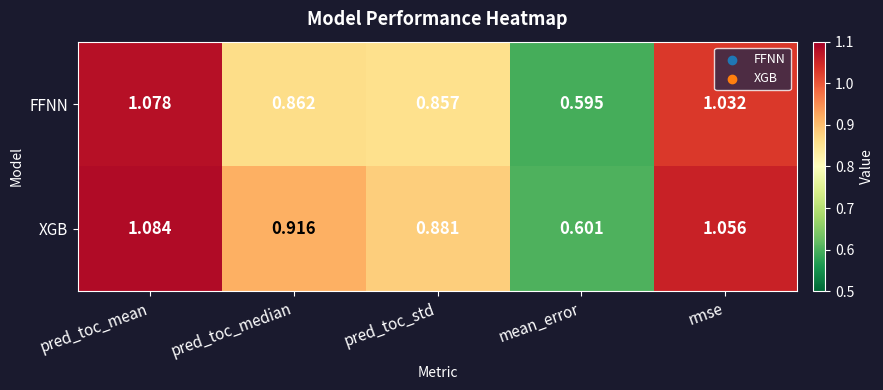

Between pred_toc_mean and pred_toc_std, which series saw the biggest shift?

FFNN